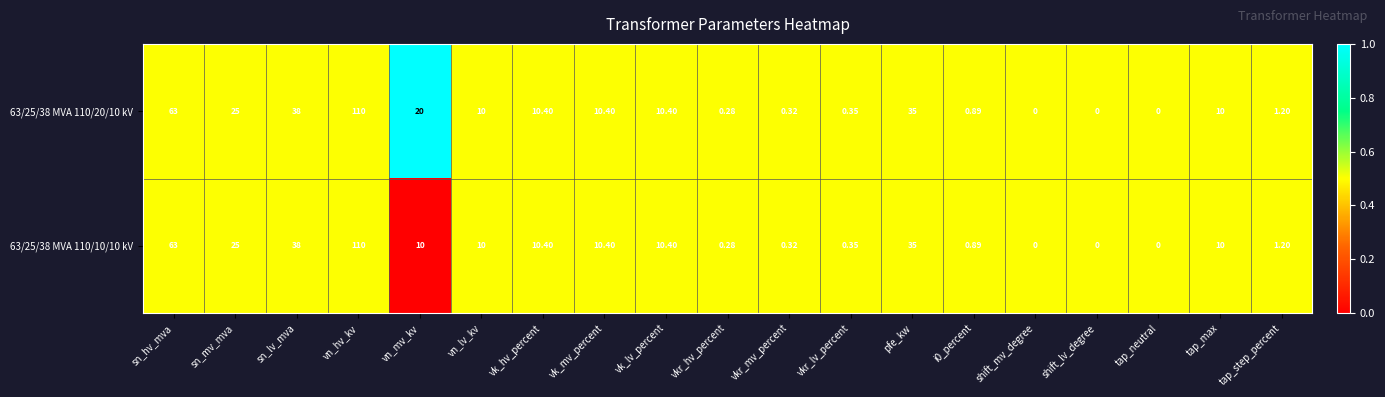

At which label does 63/25/38 MVA 110/10/10 kV reach its peak?

vn_hv_kv